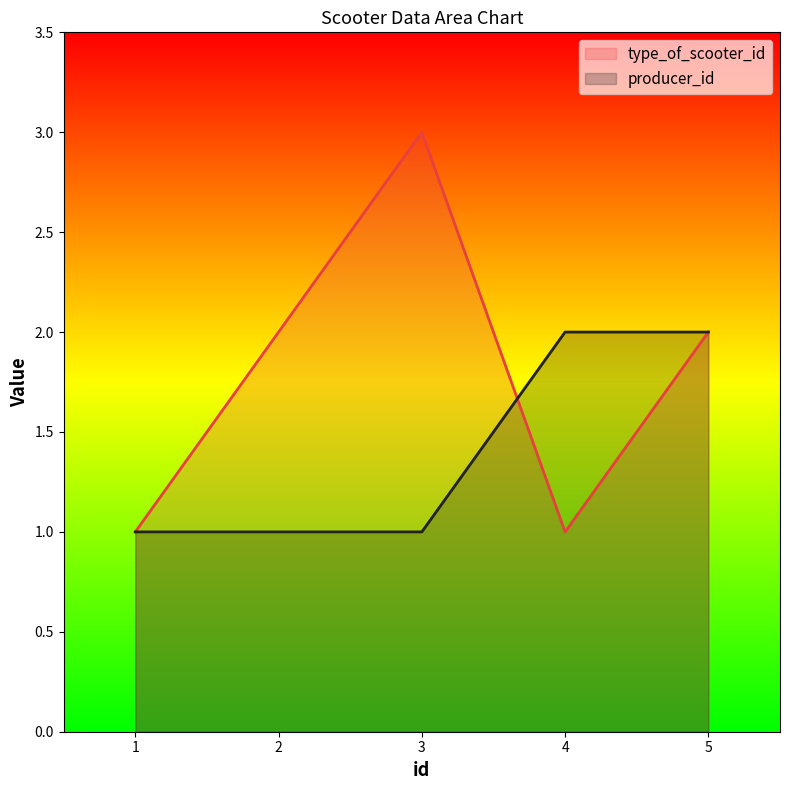

At which category is the sum across all series the highest?

3